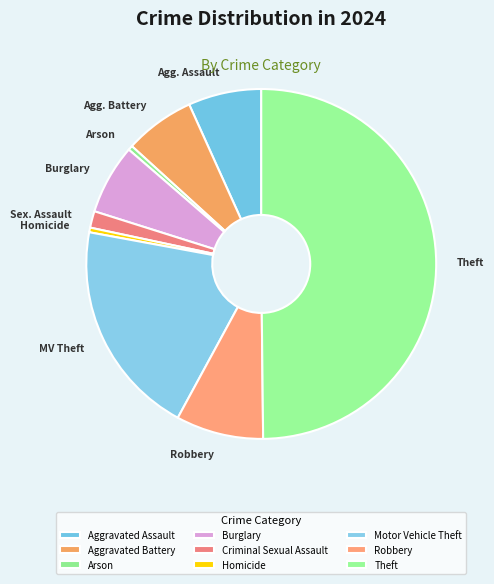

To the nearest percent, what is the combined percentage of Aggravated Assault and Theft?

57%